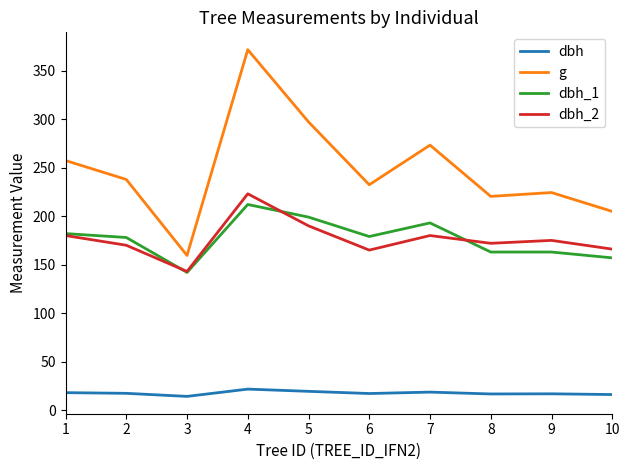

Which series has the widest spread of values?

g